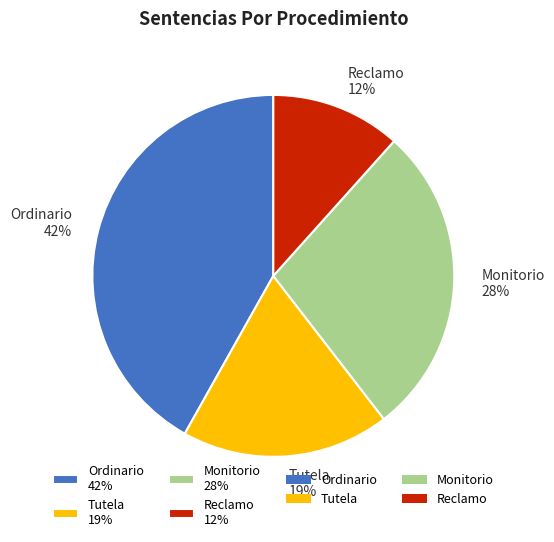

Between Tutela and Ordinario, which is larger?

Ordinario